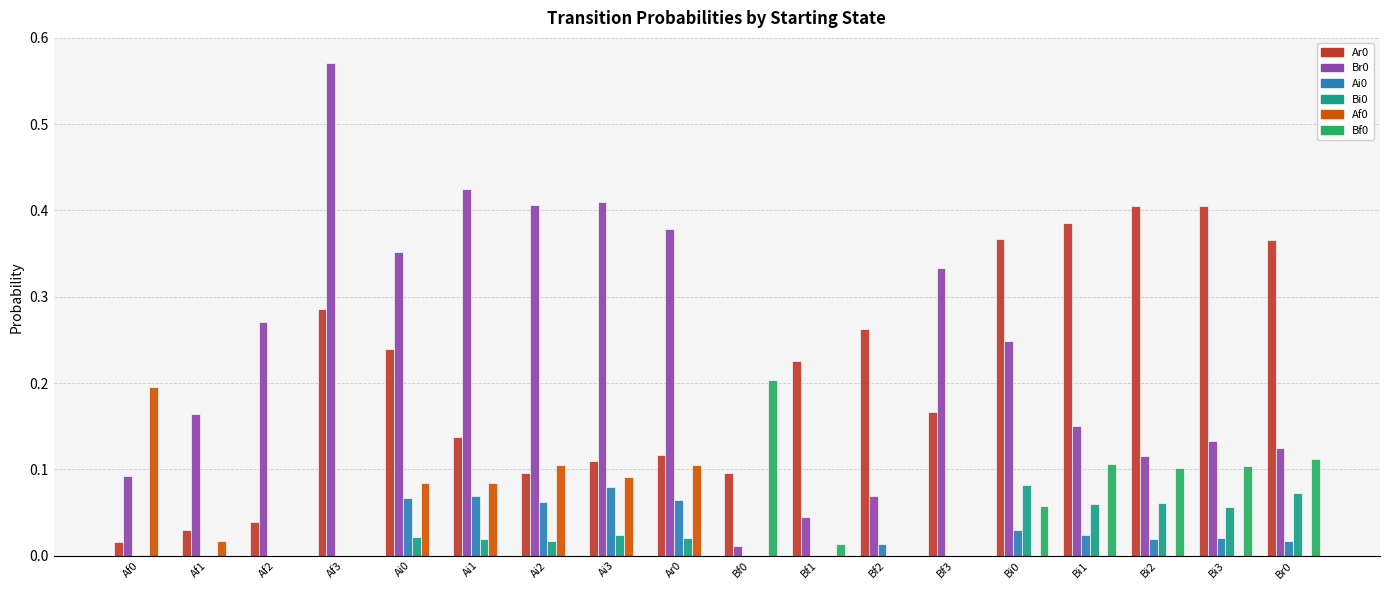

What is the total value across all series at Af3?

0.9